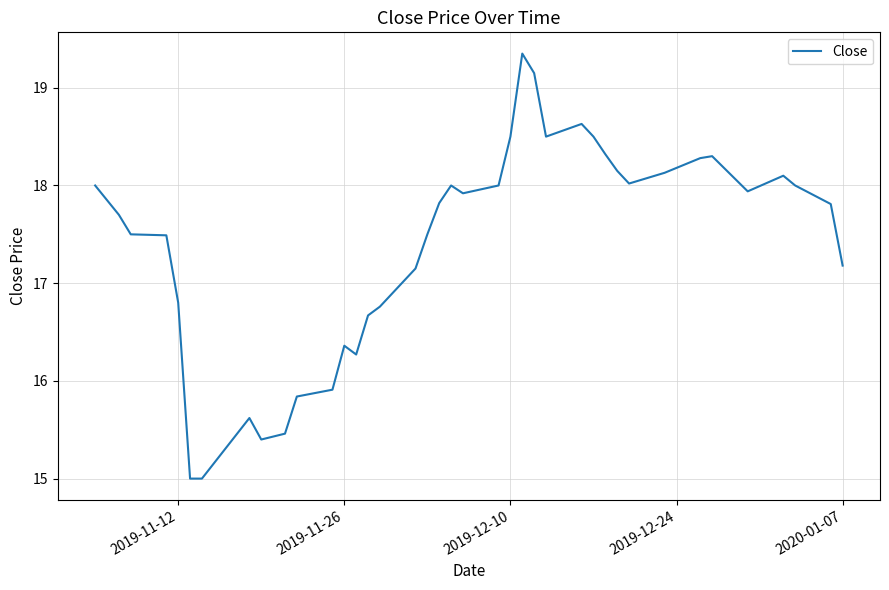

What is the smallest value displayed?

15.0